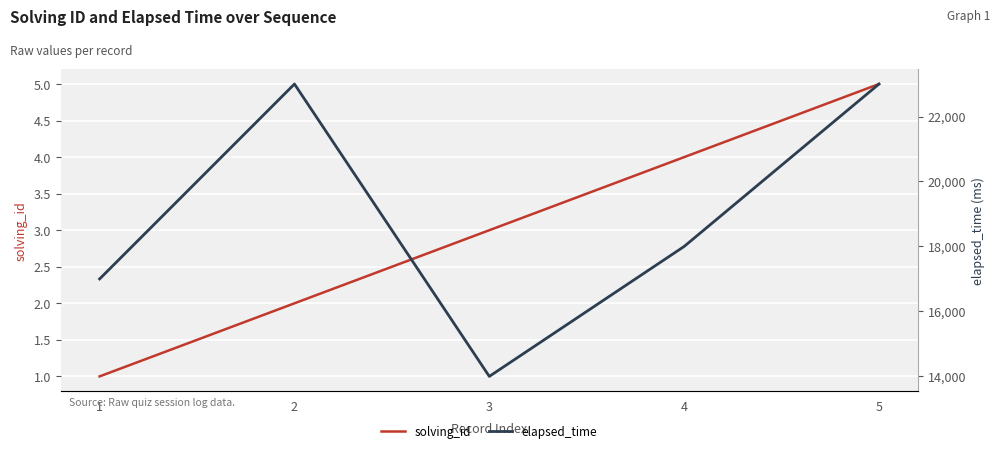

What are all the series names shown in the legend?

solving_id, elapsed_time